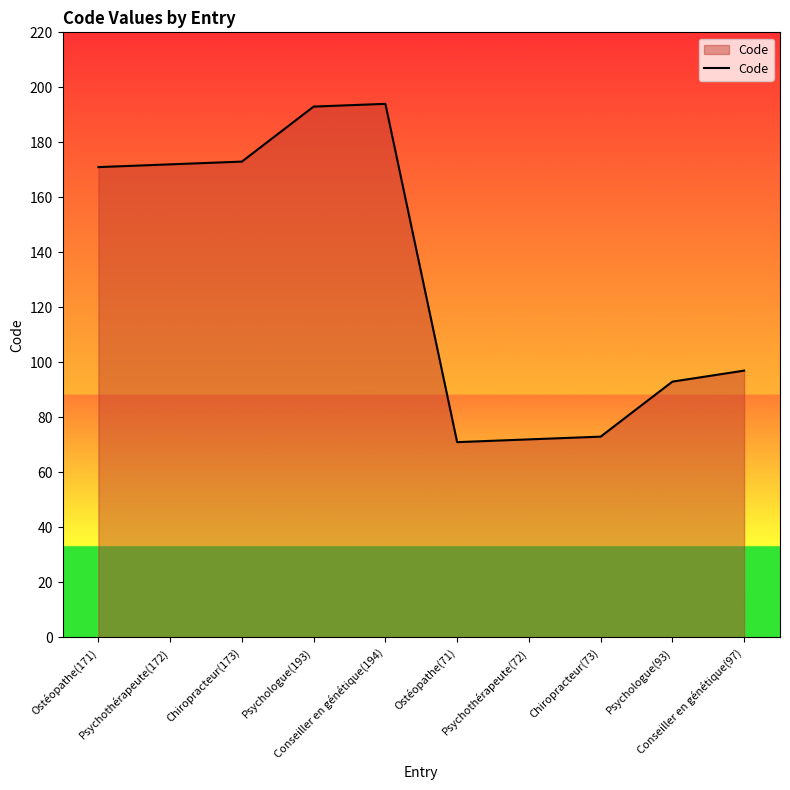

True or false: the data has more than 0 interior local peaks.

True